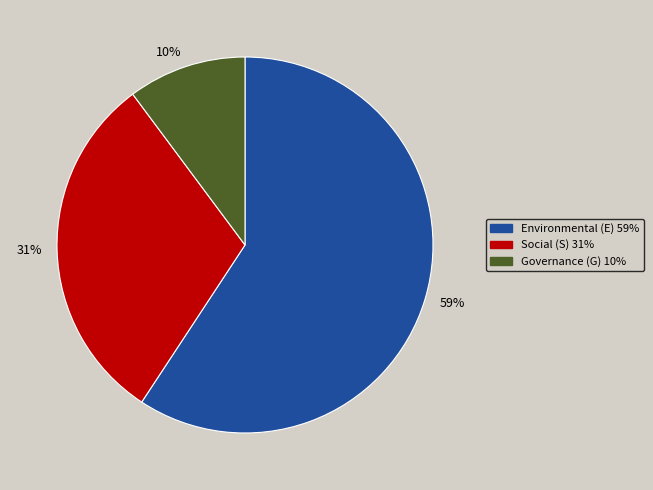

To the nearest percent, what is the difference between the largest and smallest slice percentages?

49%